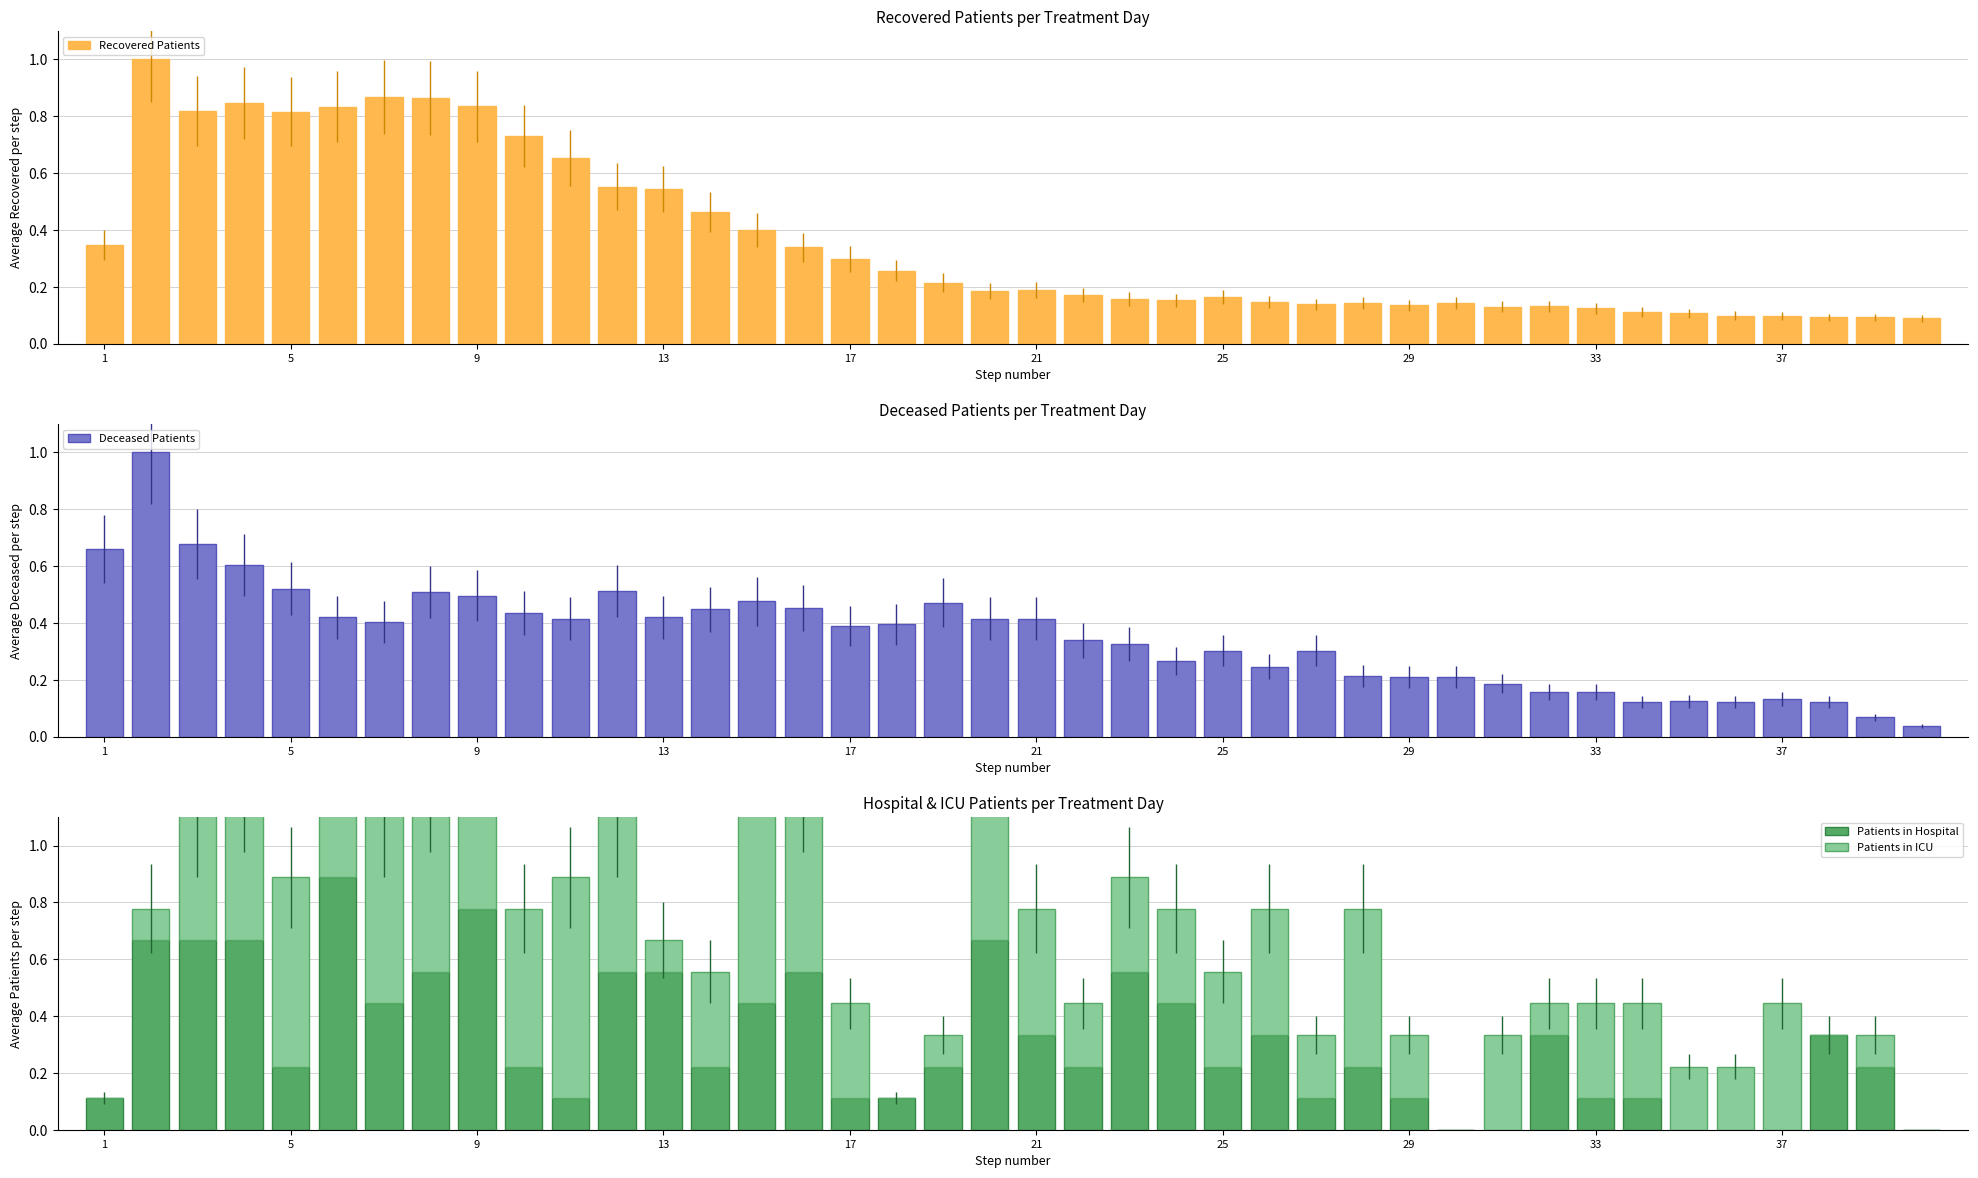

What is the average value of the Deceased Patients series?

0.4